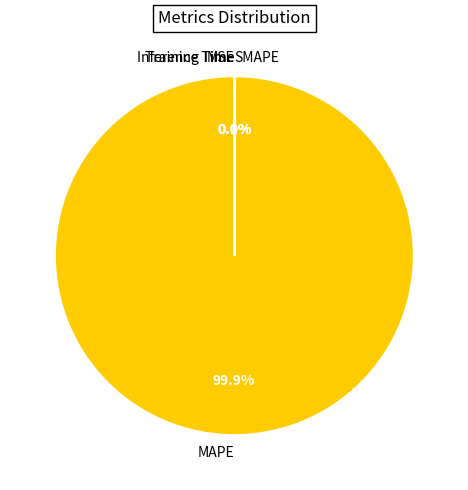

Which slice is the largest?

MAPE